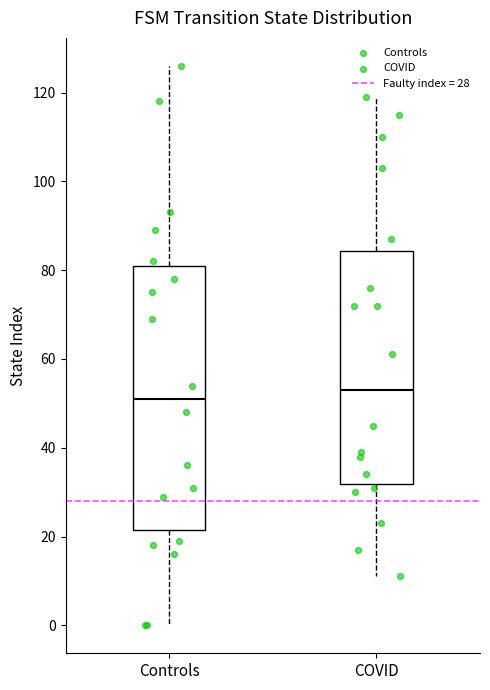

Reading left to right, read every box against the y-axis: the position of its median line, the range the box covers, and the ends of its whiskers. The values are not printed on the chart, so give them approximately, as read against the axis.

Controls: median 52, box 22 to 82, whiskers 0 to 126
COVID: median 54, box 32 to 84, whiskers 12 to 120